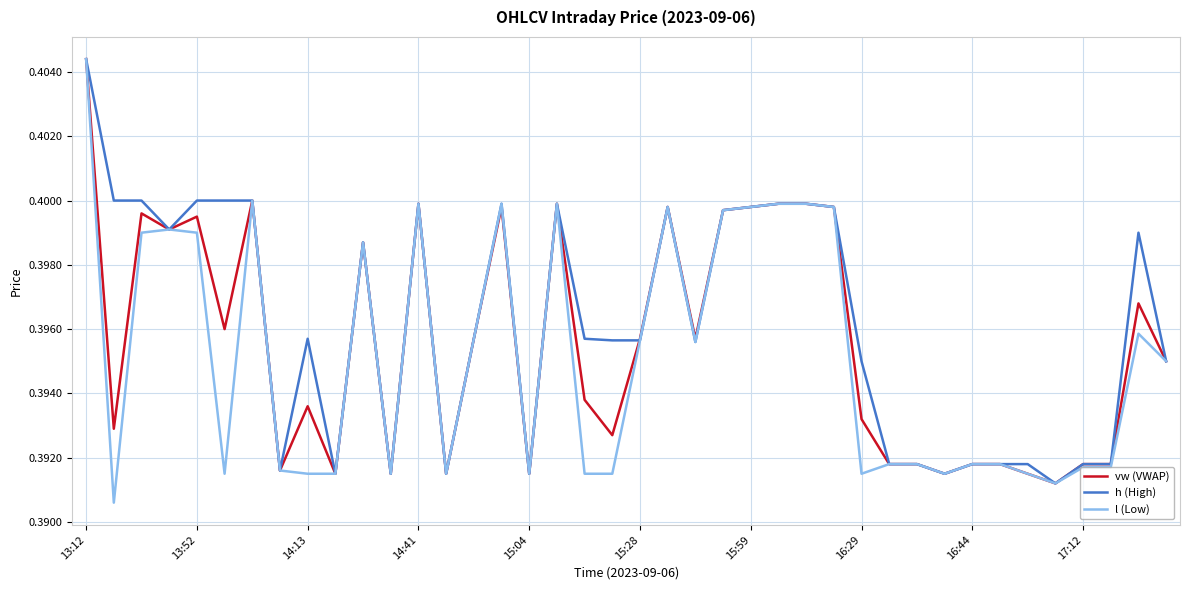

In vw (VWAP), how many points are higher than both neighbors (excluding endpoints)?

10